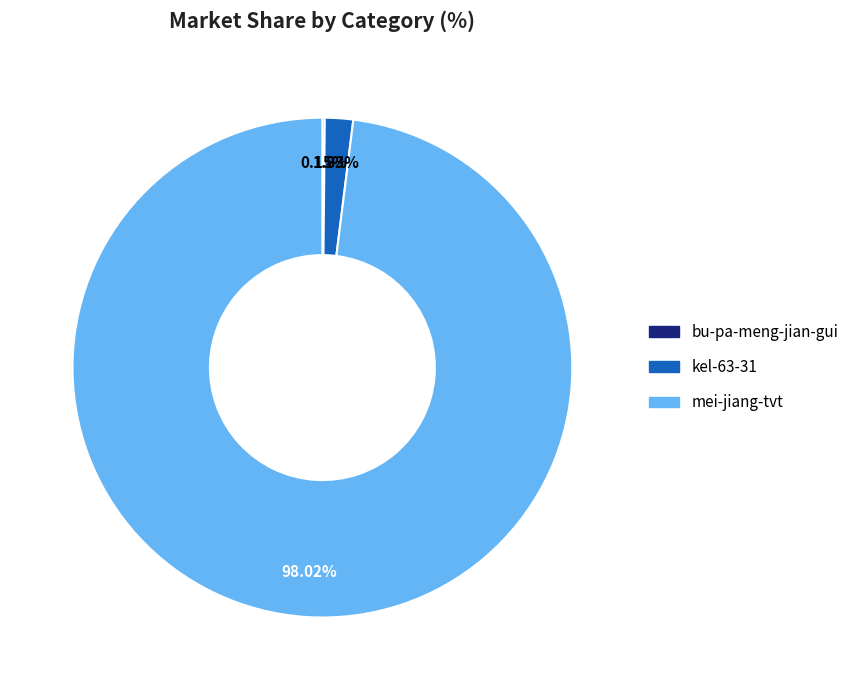

What percentage is the mei-jiang-tvt slice, to the nearest percent?

98%